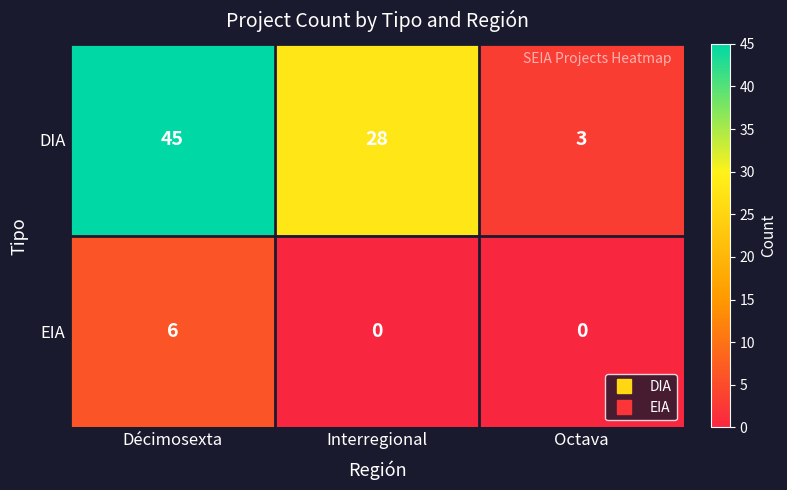

At how many categories does at least one series exceed 26?

2